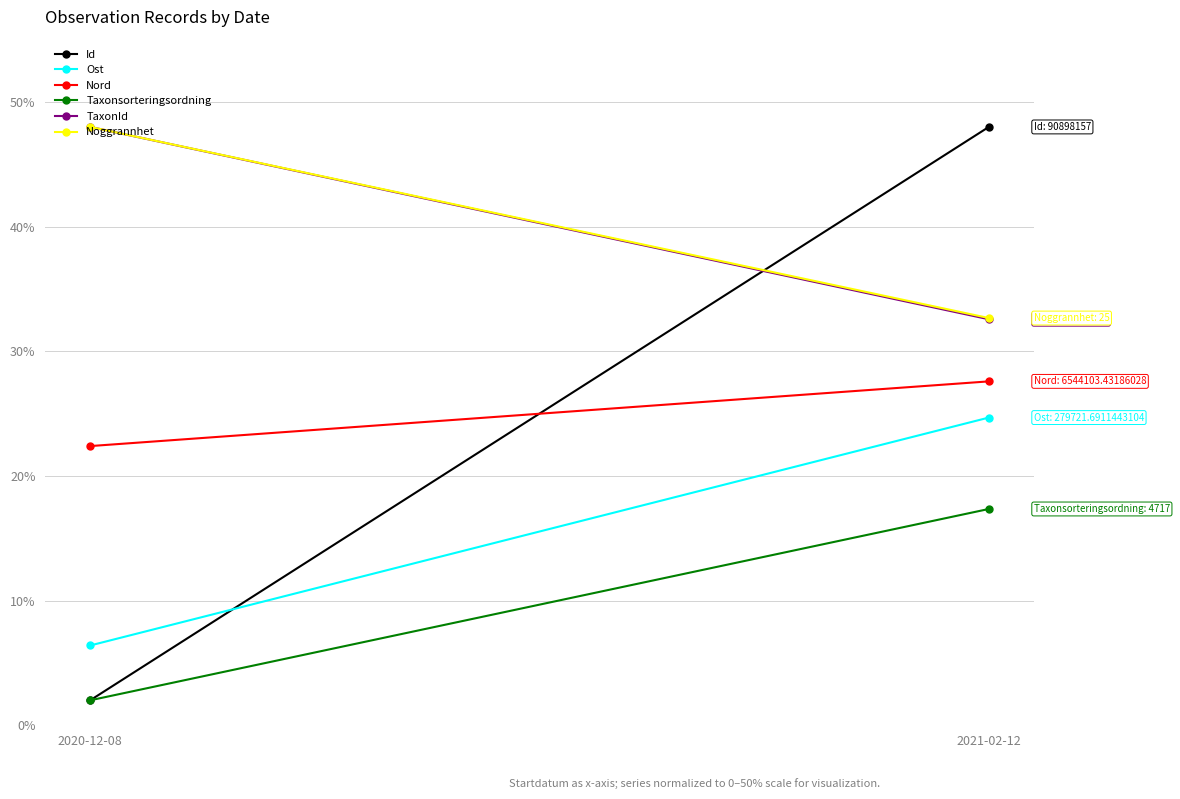

Which series has the largest total across all categories?

Noggrannhet